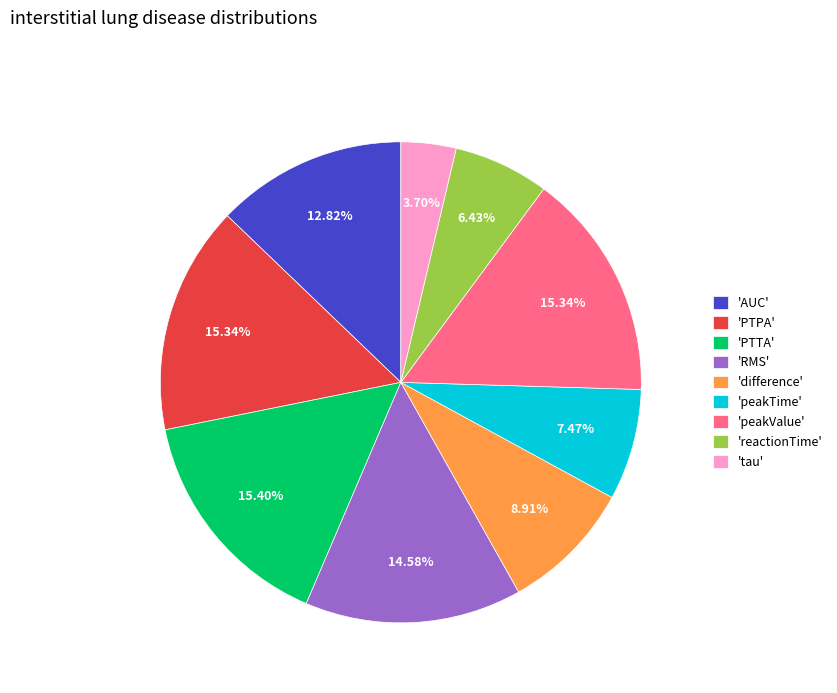

How many slices are in this pie chart?

9